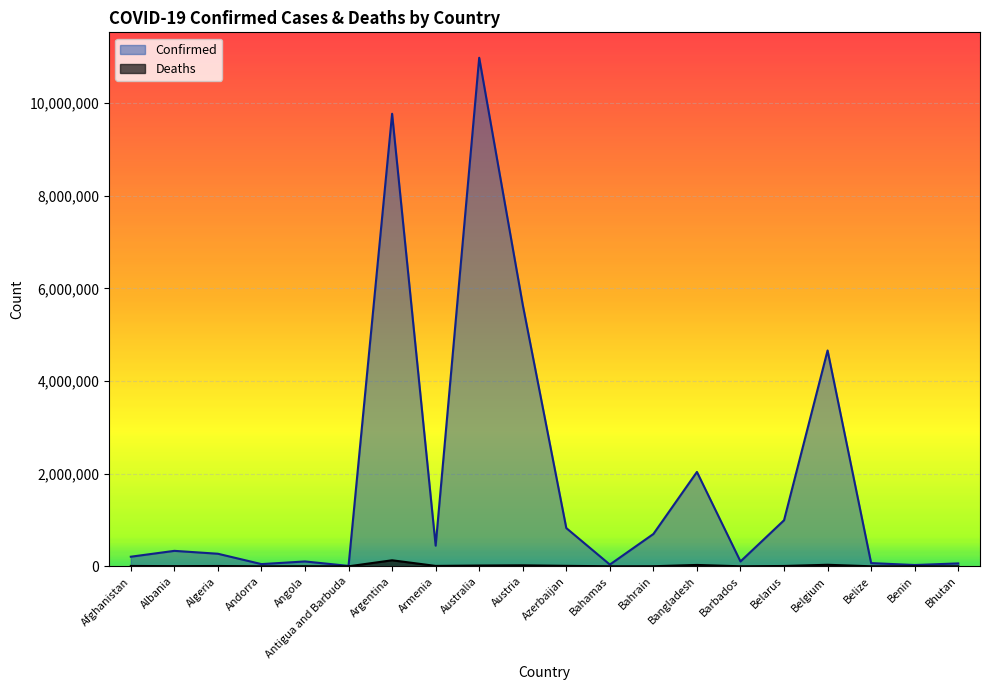

What is the sum of the Confirmed values at Argentina and Azerbaijan?

10592384